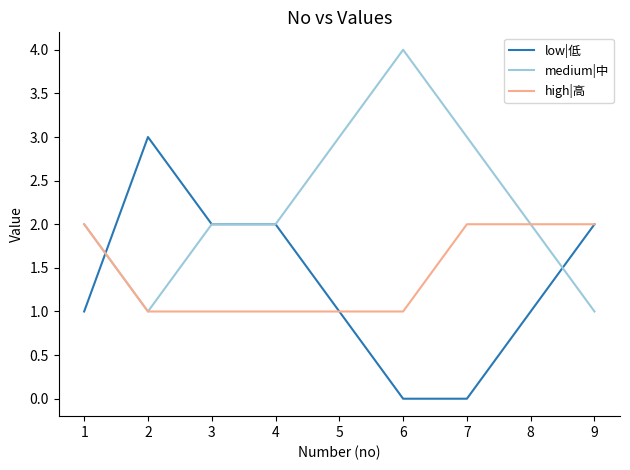

Count the number of categories in the chart.

9